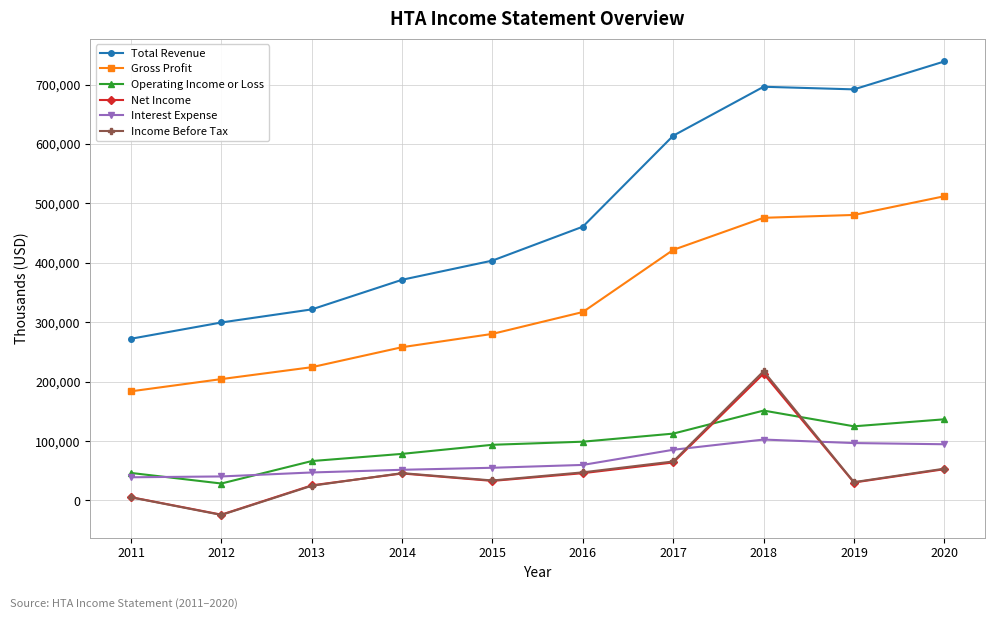

True or false: Total Revenue and Gross Profit intersect in this chart.

False